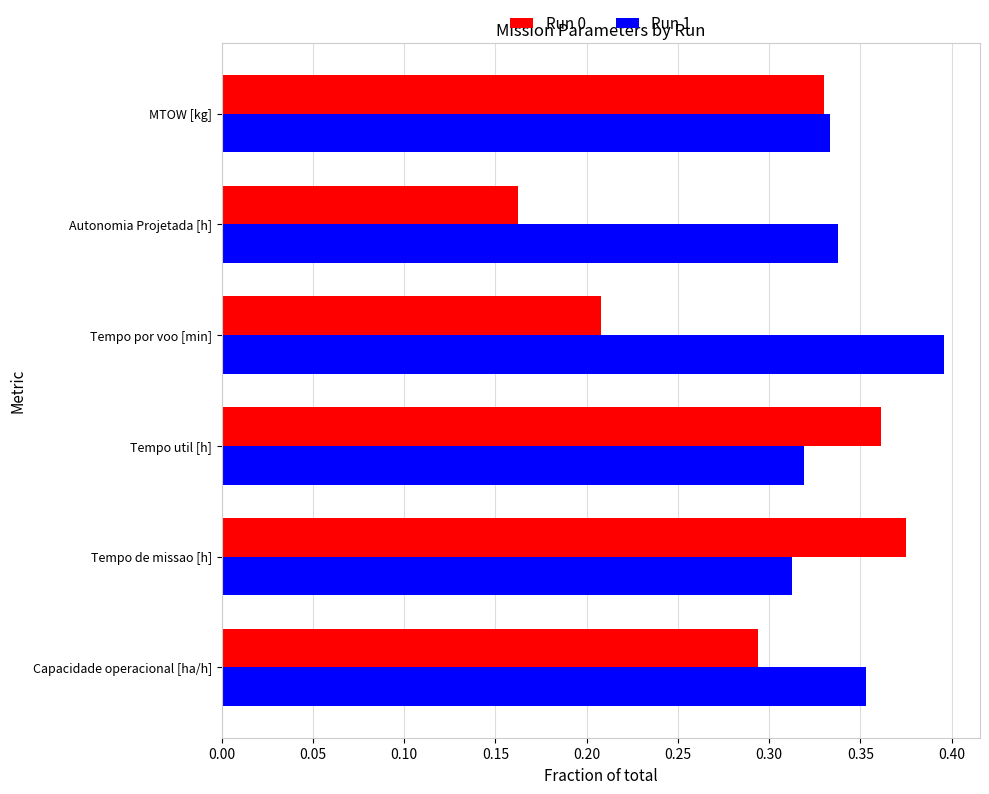

What is the sum of the Run 0 values at Capacidade operacional [ha/h] and MTOW [kg]?

0.6